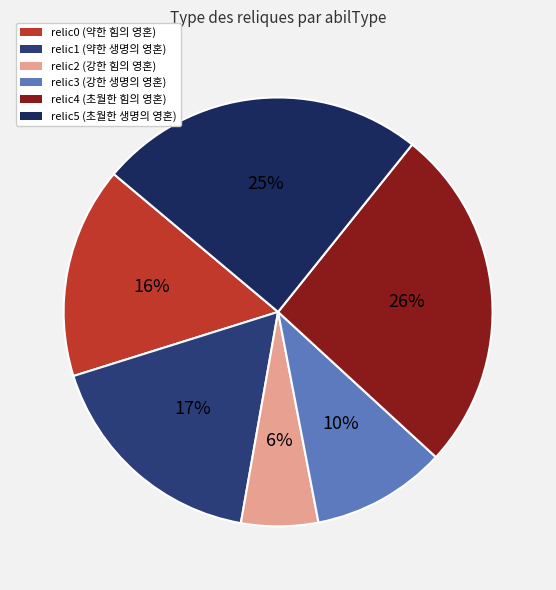

Rank the categories by value from lowest to highest.

relic2 (강한 힘의 영혼), relic3 (강한 생명의 영혼), relic0 (약한 힘의 영혼), relic1 (약한 생명의 영혼), relic5 (초월한 생명의 영혼), relic4 (초월한 힘의 영혼)